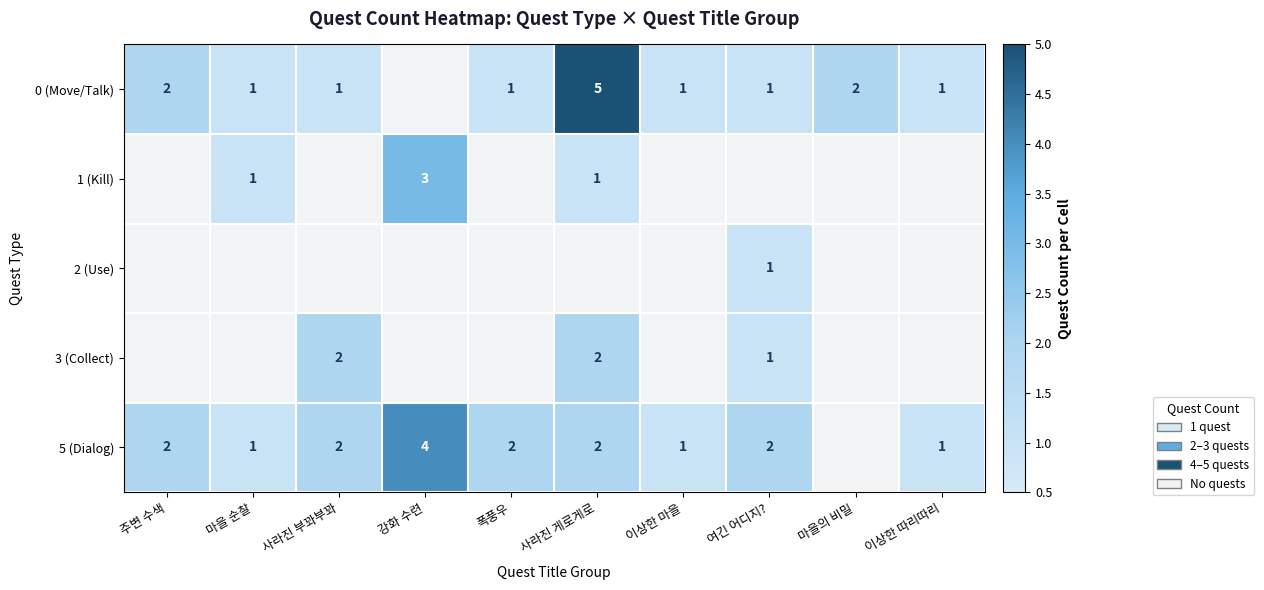

The 0 (Move/Talk) series shows 1 at 이상한 따리따리. True or false?

True